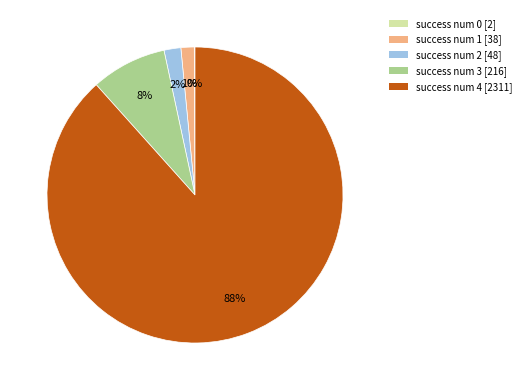

Does any single category account for the majority?

Yes